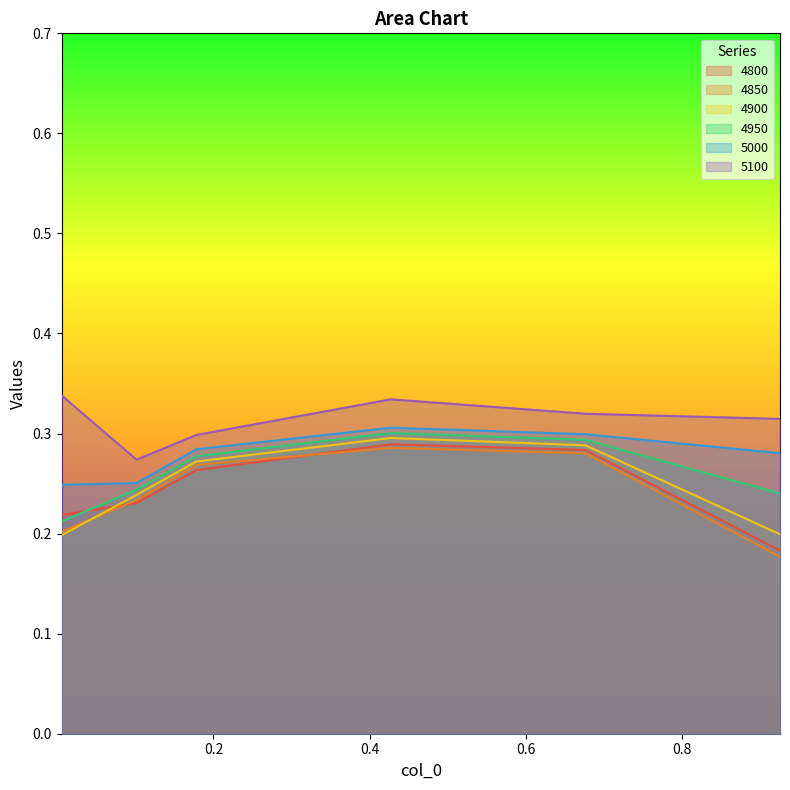

Which category has the lowest value across all series?

0.9260273972602739